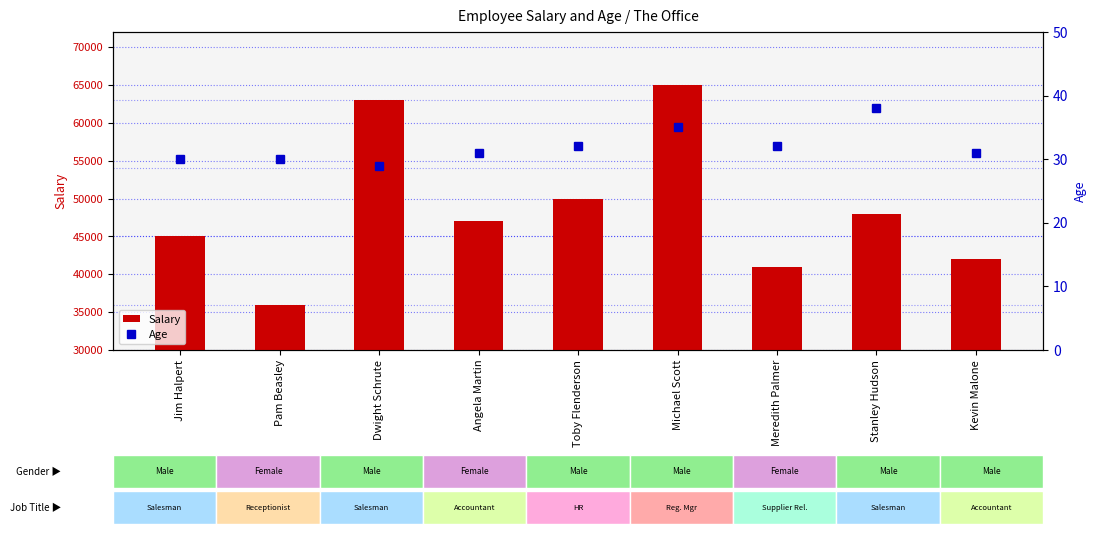

How many data points in Salary are less than 47000?

4